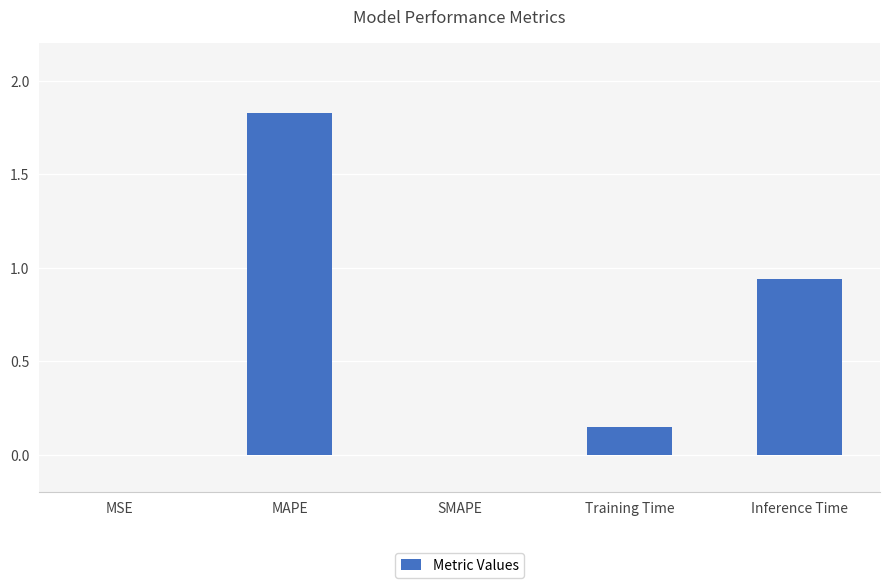

Which has a higher value, MSE or Inference Time?

Inference Time